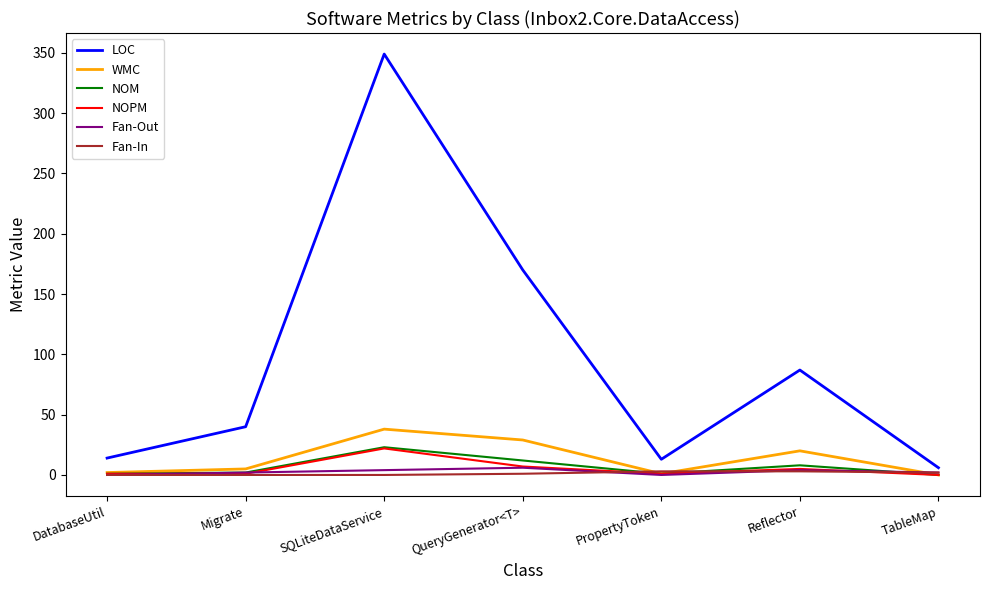

Which category has the highest value in the NOM series?

SQLiteDataService